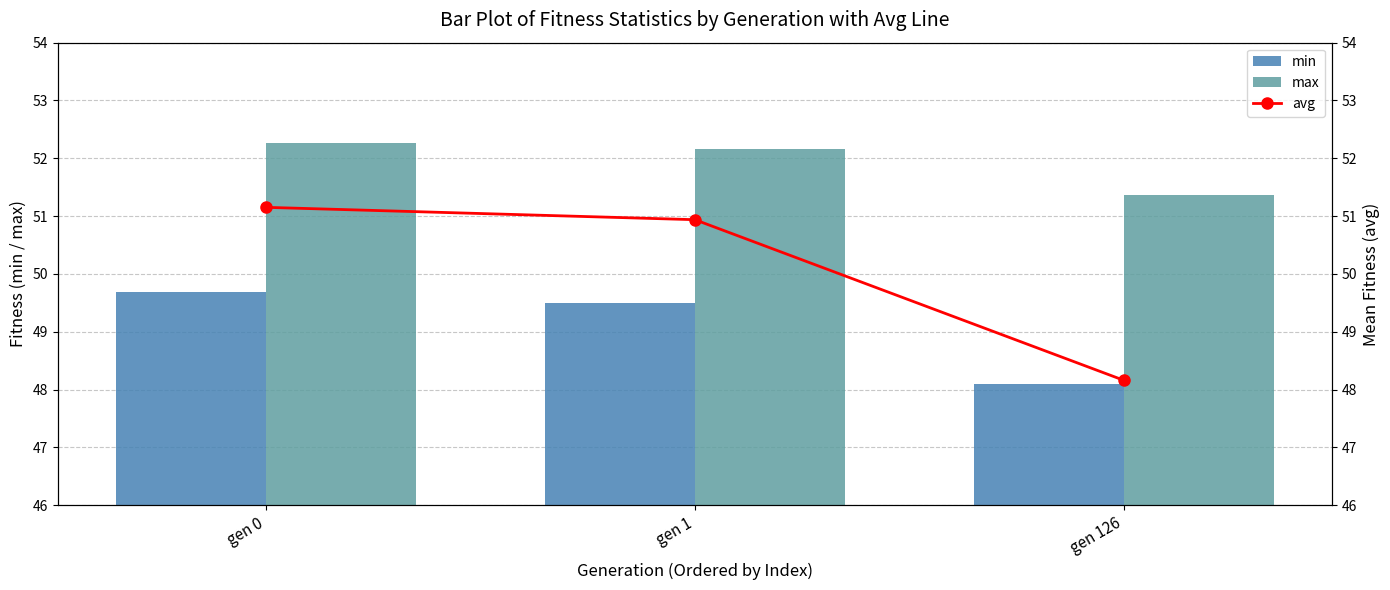

Where does the min series first go above 49?

gen 0